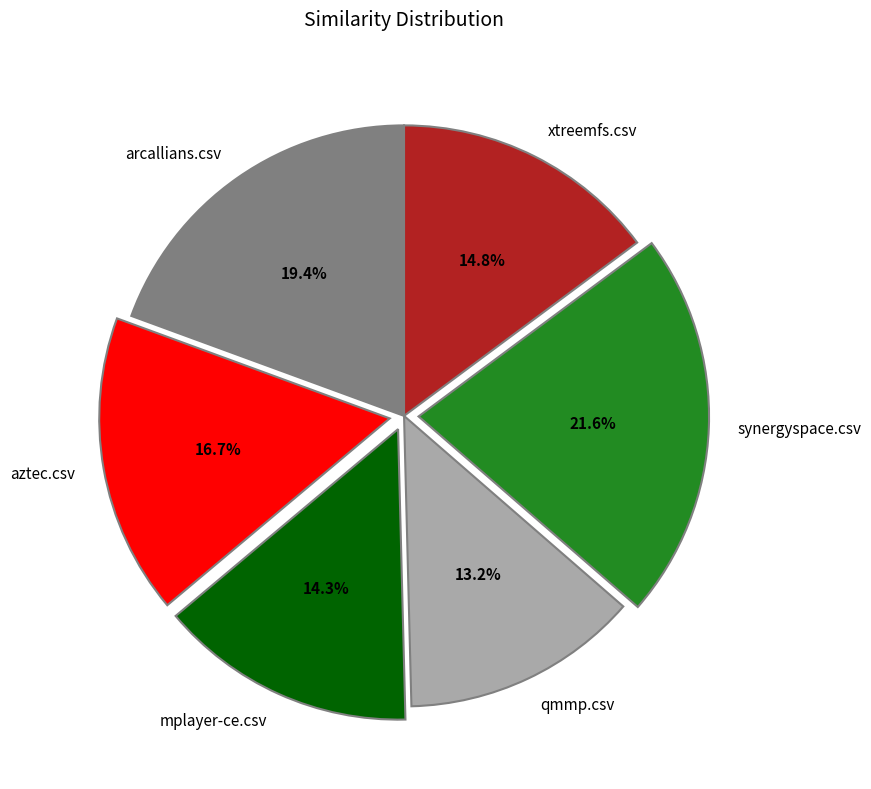

Combined, do qmmp.csv and xtreemfs.csv account for over 50%?

No